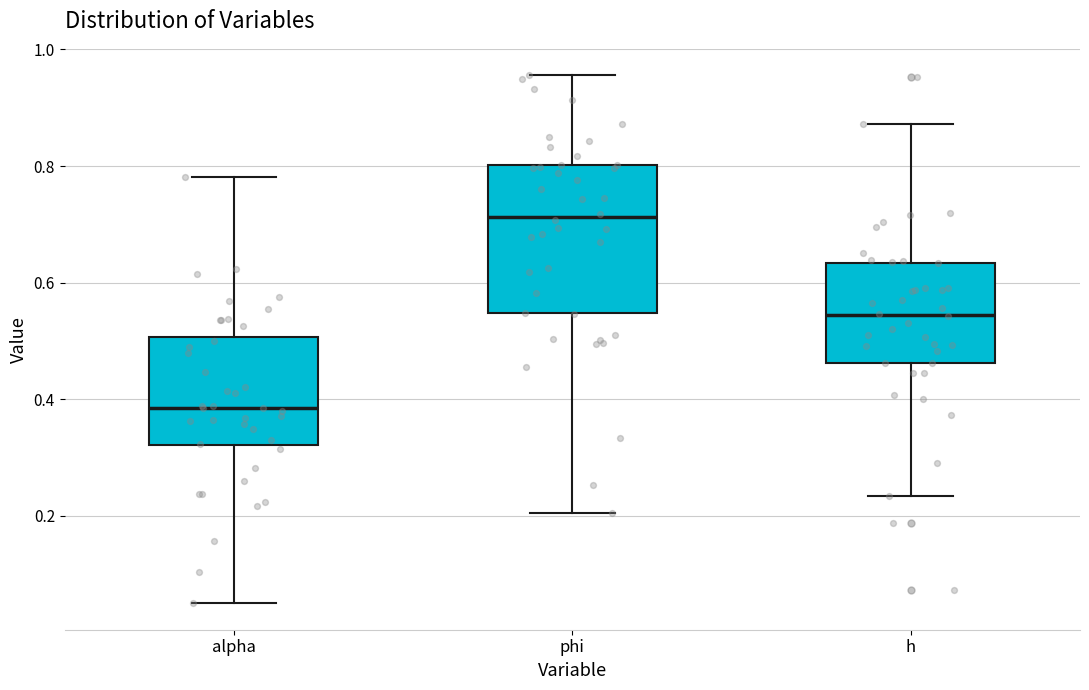

Reading left to right, transcribe this box plot: for each box, give where its median line is, the range the box spans, and where its two whiskers end, as read against the y-axis. The values are not printed on the chart, so give them approximately, as read against the axis.

alpha: median 0.38, box 0.32 to 0.50, whiskers 0.06 to 0.78
phi: median 0.72, box 0.54 to 0.80, whiskers 0.20 to 0.96
h: median 0.54, box 0.46 to 0.64, whiskers 0.24 to 0.88